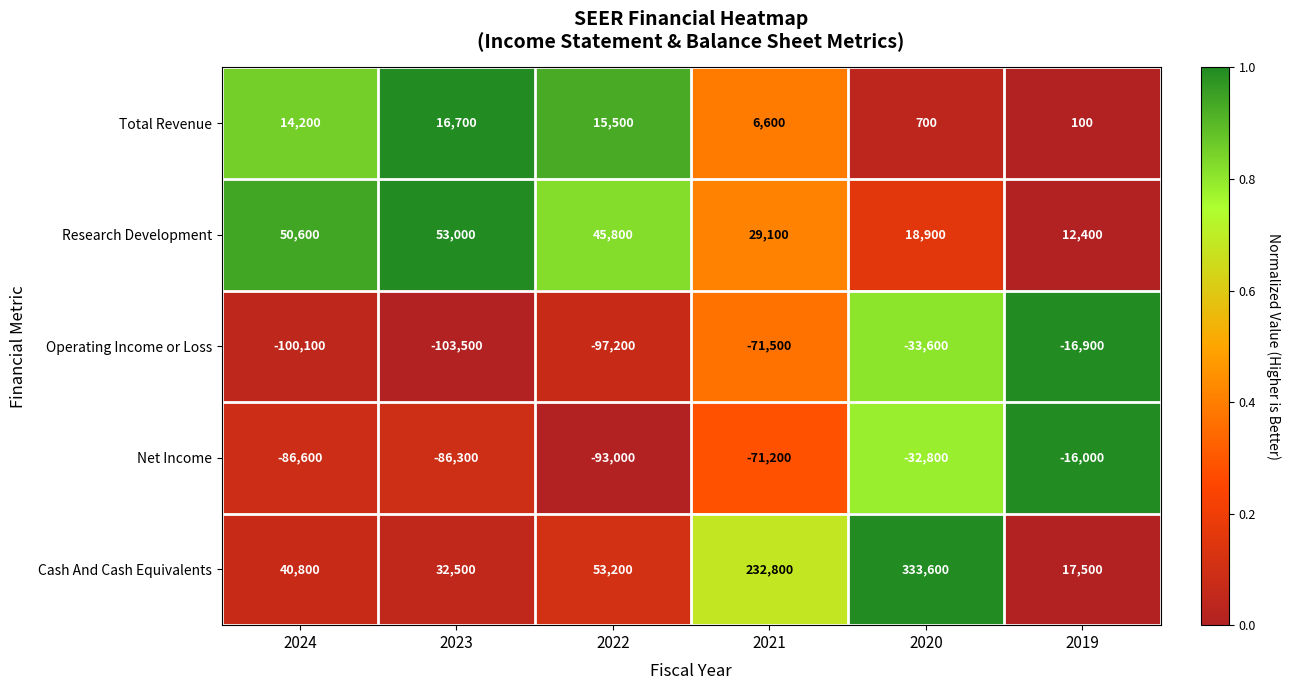

At which label is Cash And Cash Equivalents closest to 175550?

2021